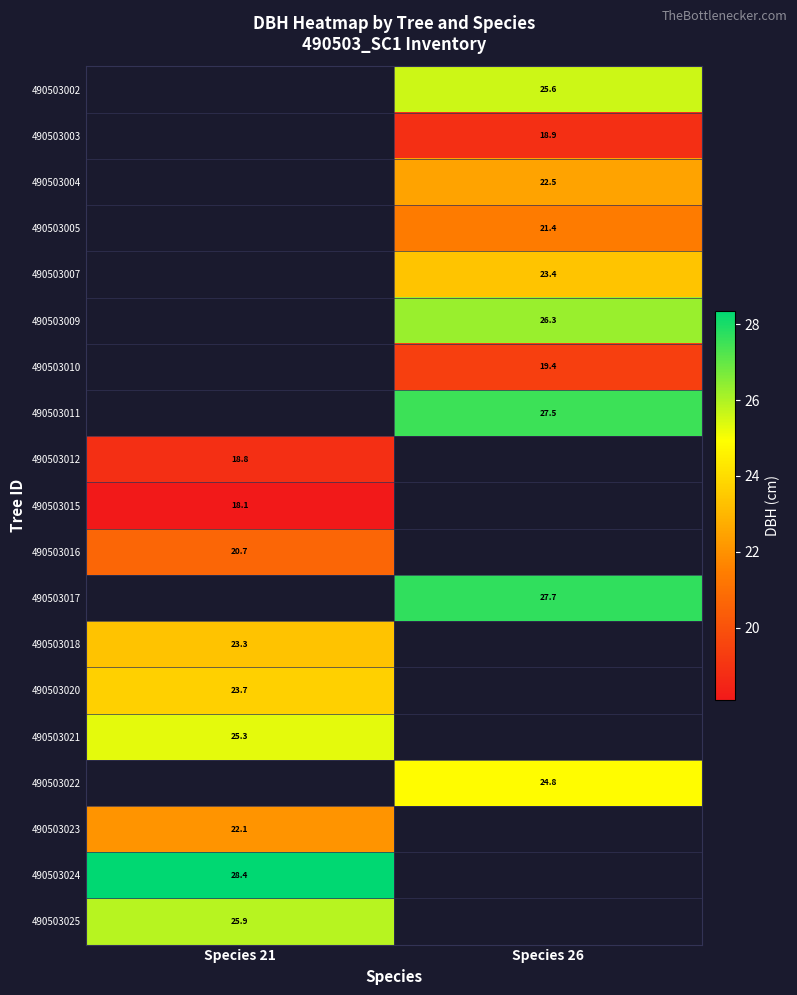

Is it true that 490503015 equals 32.2 at Species 21?

False